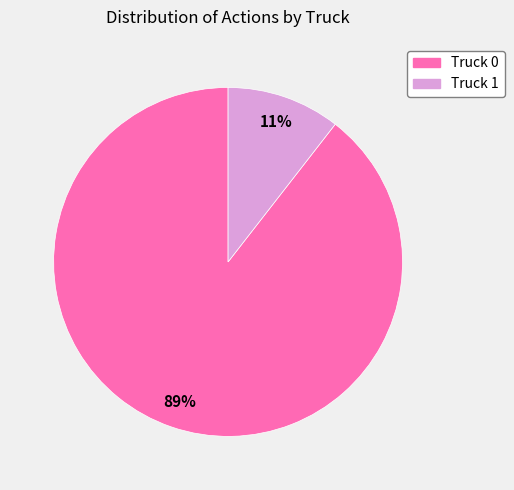

Combined, do Truck 1 and Truck 0 account for over 50%?

Yes